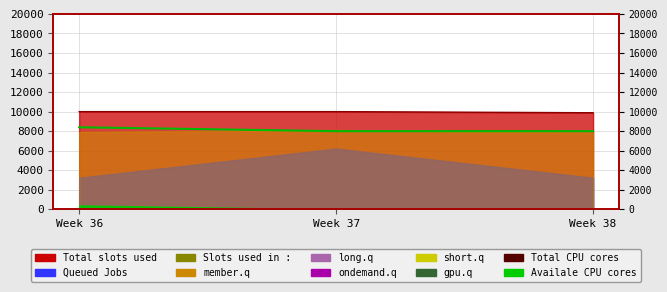

List the labels in order of value, smallest first.

Week 38, Week 37, Week 36